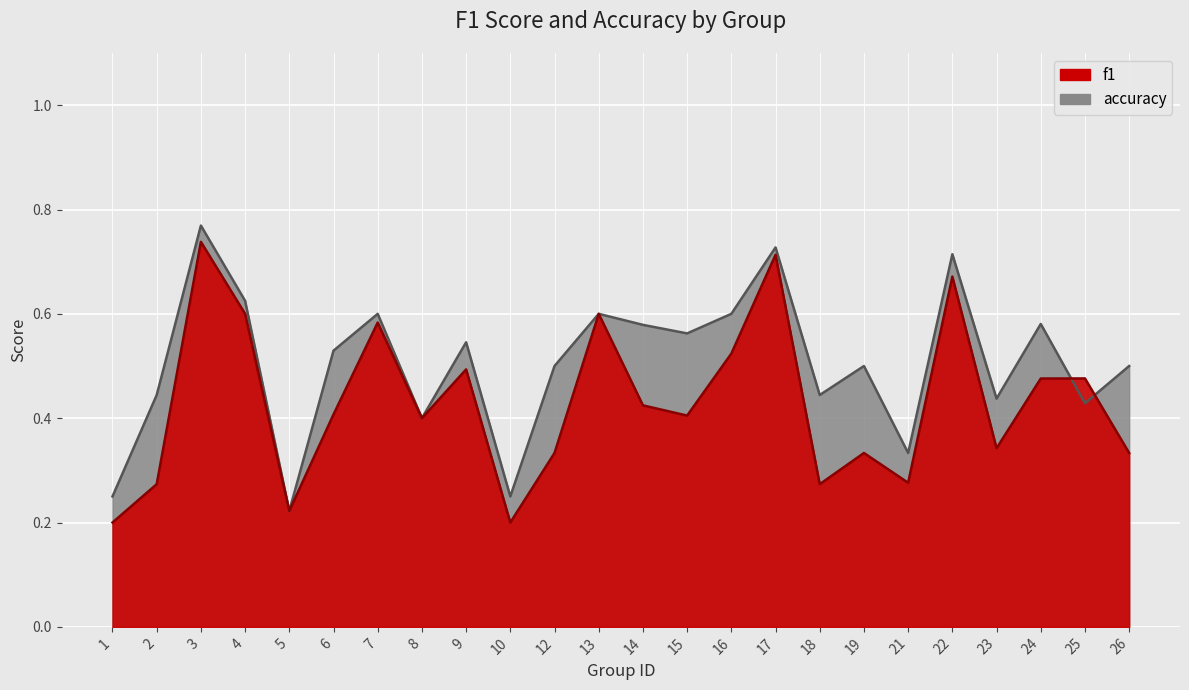

List the series in order of their peak value, lowest first.

f1, accuracy